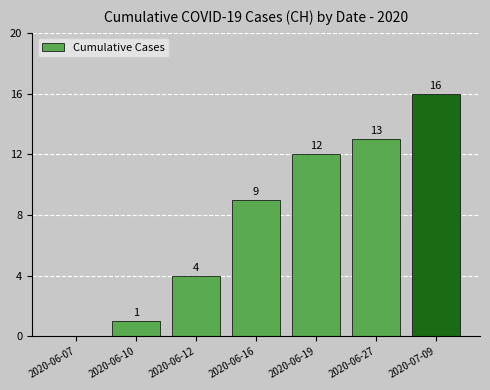

Count the number of data series in this chart.

1